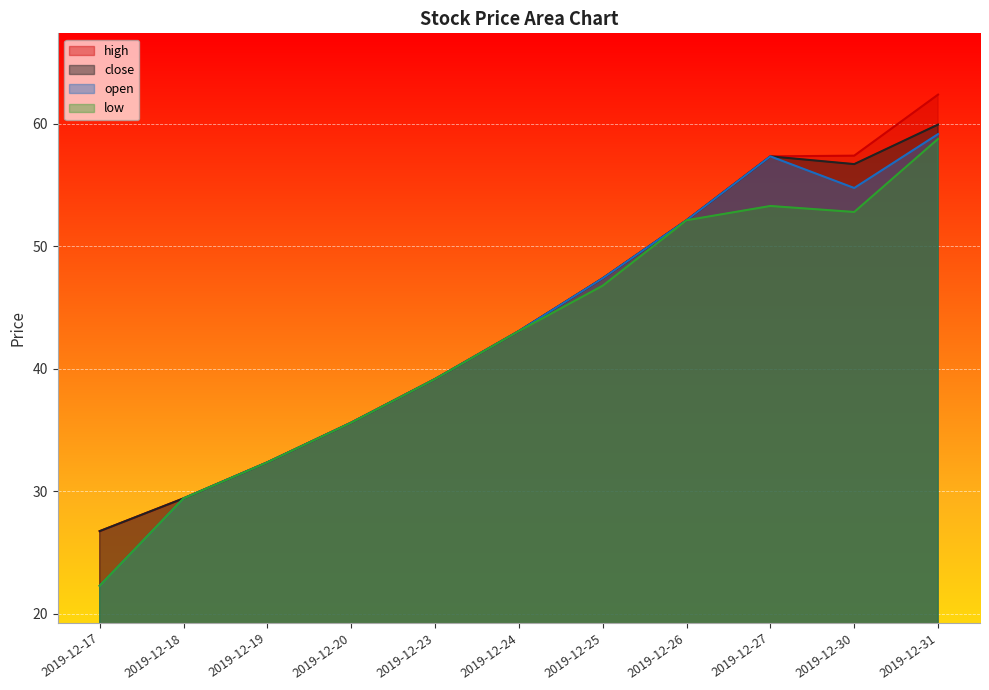

How many lines are shown in the chart?

4